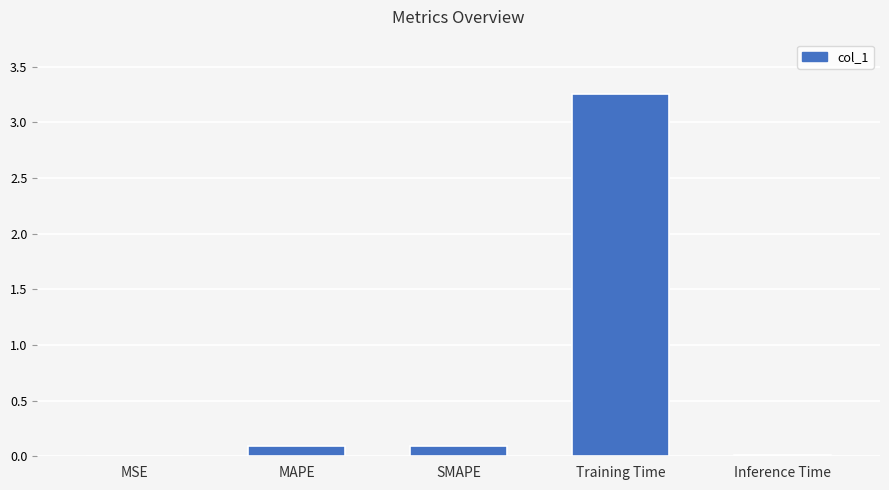

The value at Inference Time is 0.0. True or false?

True